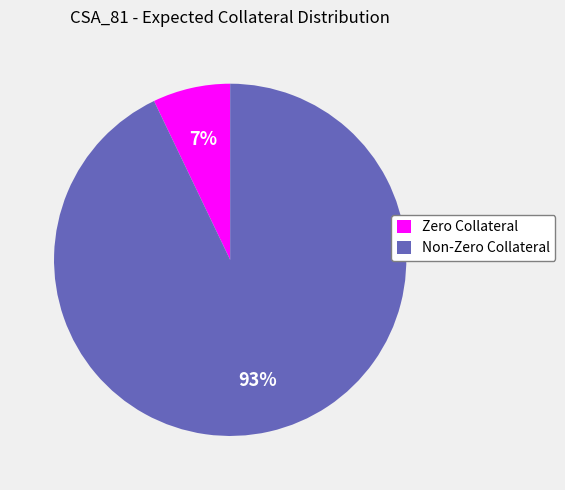

To the nearest percent, what percentage of the pie is Zero Collateral?

7%